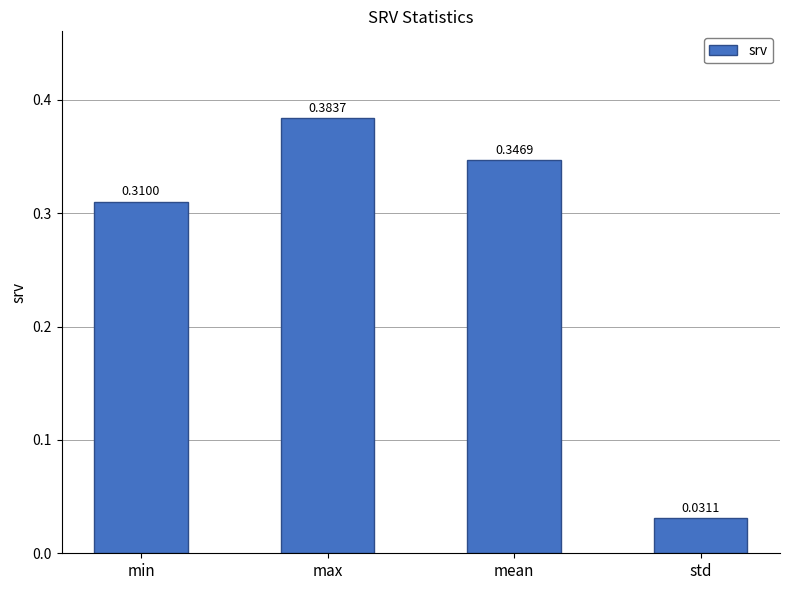

Between max and min, which is larger?

max